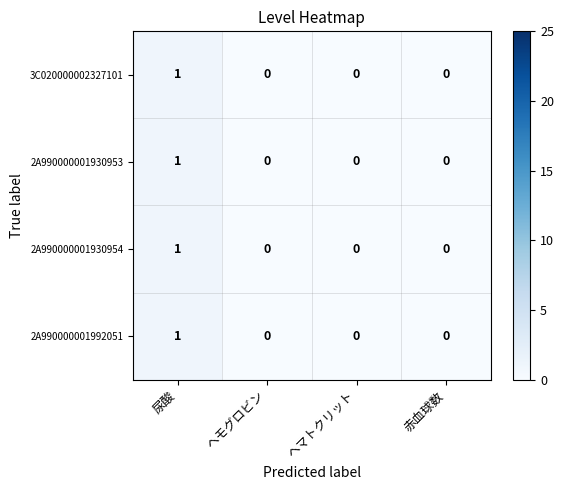

At which category is the sum across all series the highest?

尿酸